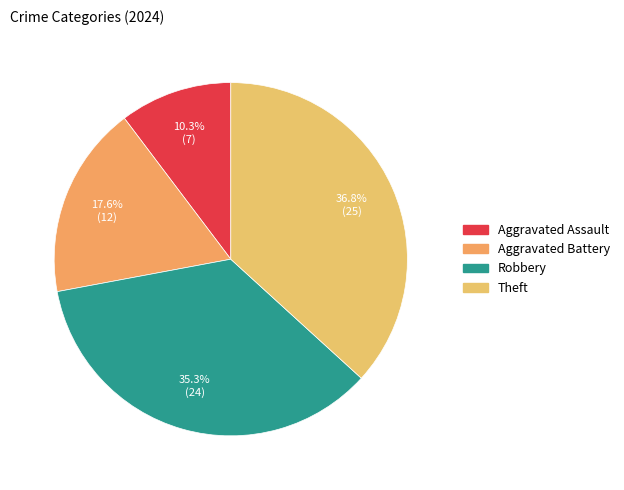

What is the ratio of the value at Robbery to the value at Aggravated Battery?

2.0